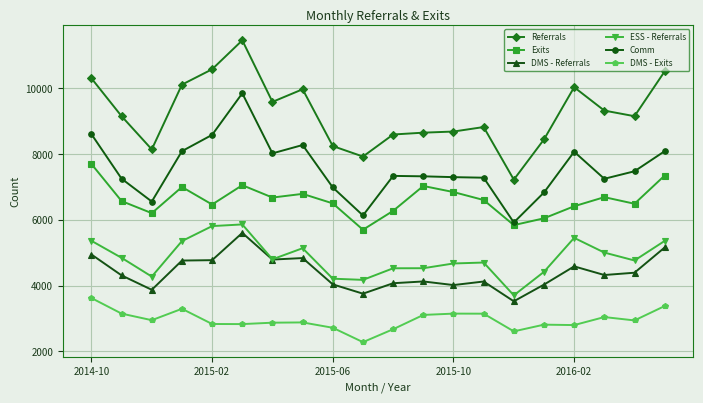

Which series has the largest range (max minus min)?

Referrals